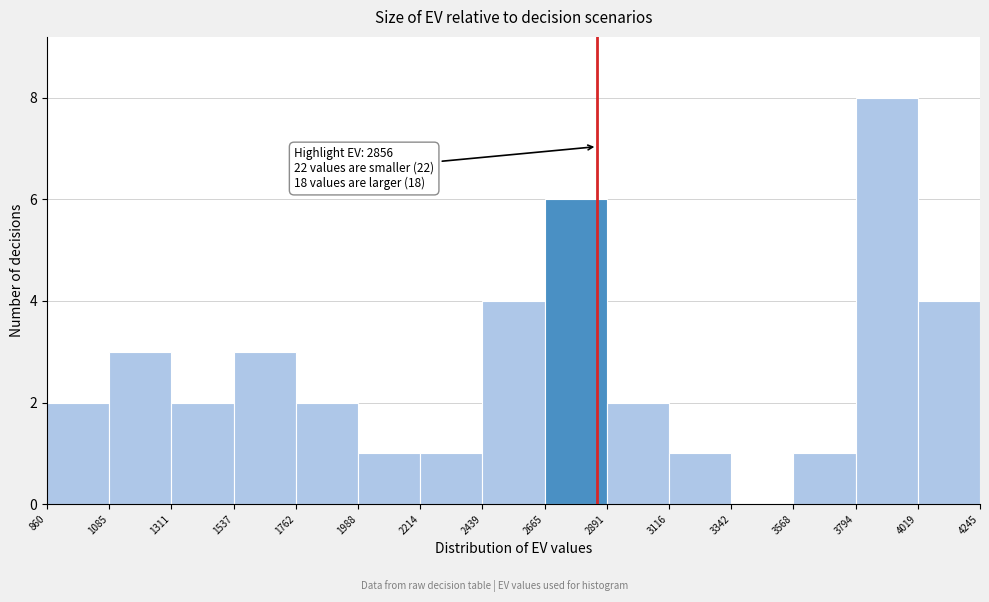

Which range on the x-axis has the tallest bar?

3794 to 4019